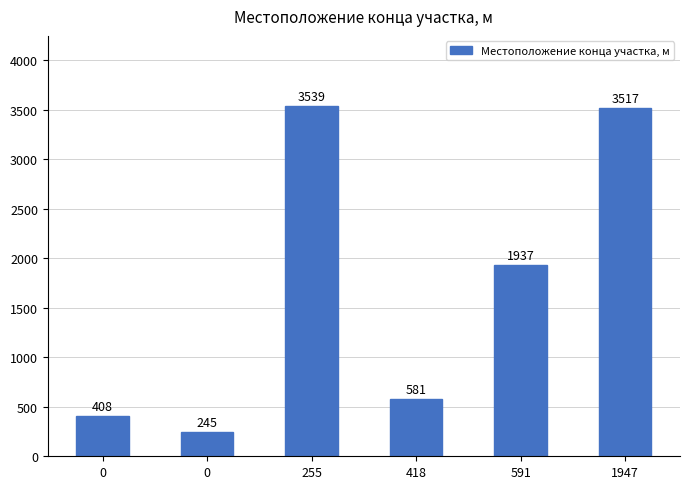

What is the difference between the second highest and minimum values?

3272